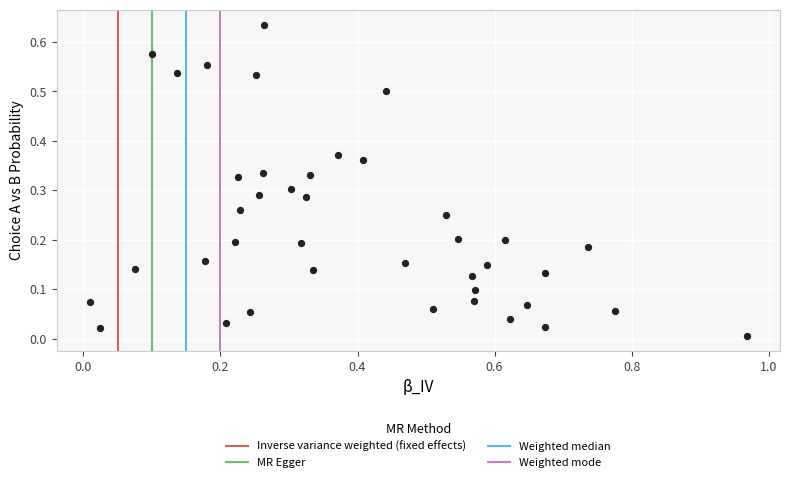

What is the range of X values (max minus min)?

1.0